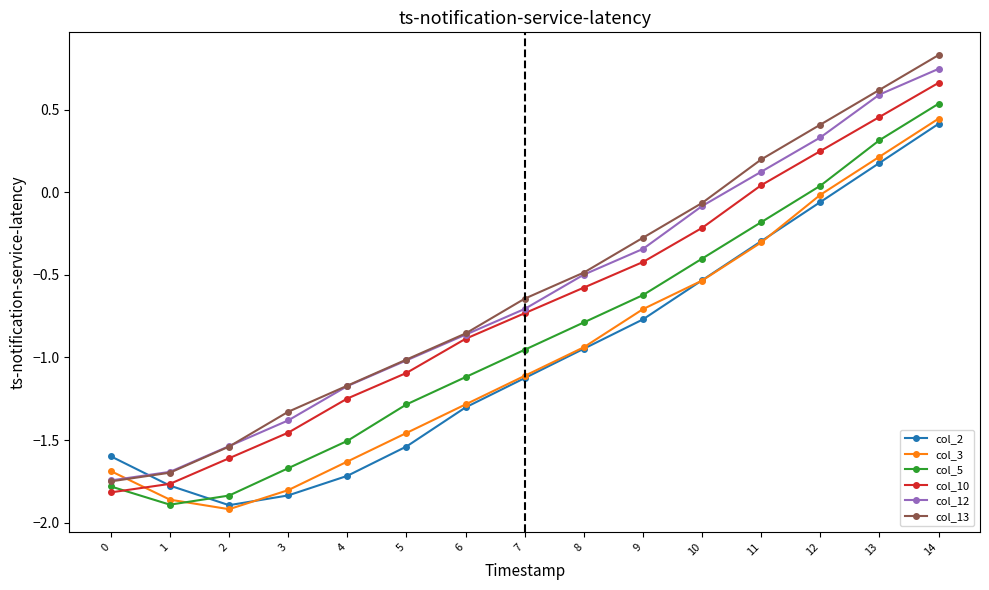

Between 6 and 10, which series saw the biggest shift?

col_13